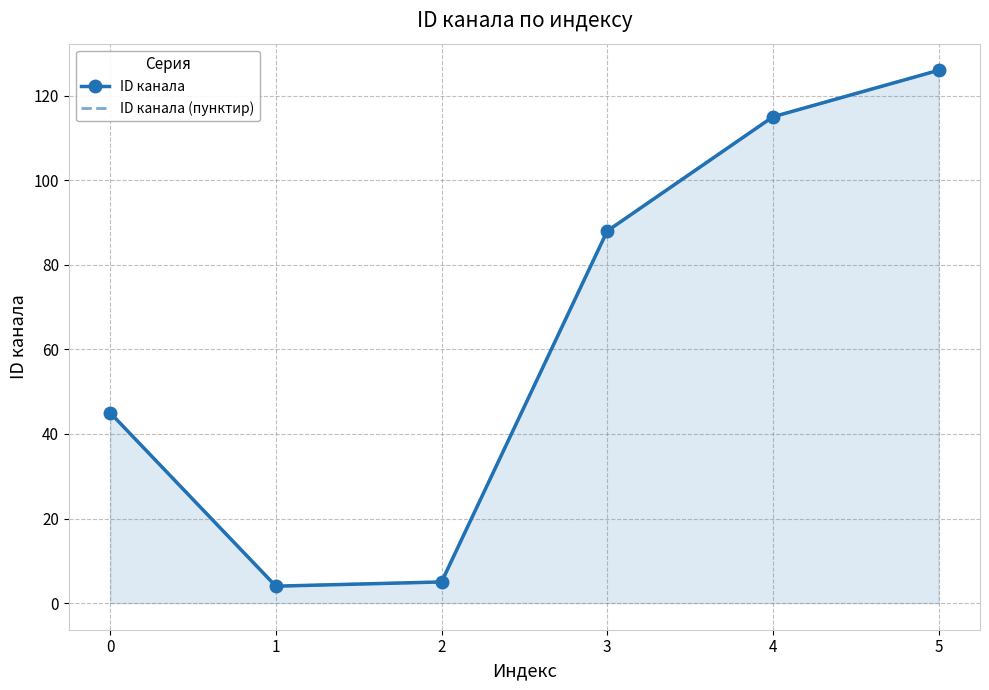

Reading right to left, list all the values displayed in this chart.

ID канала: 126	115	88	5	4	45
ID канала (пунктир): 126	115	88	5	4	45